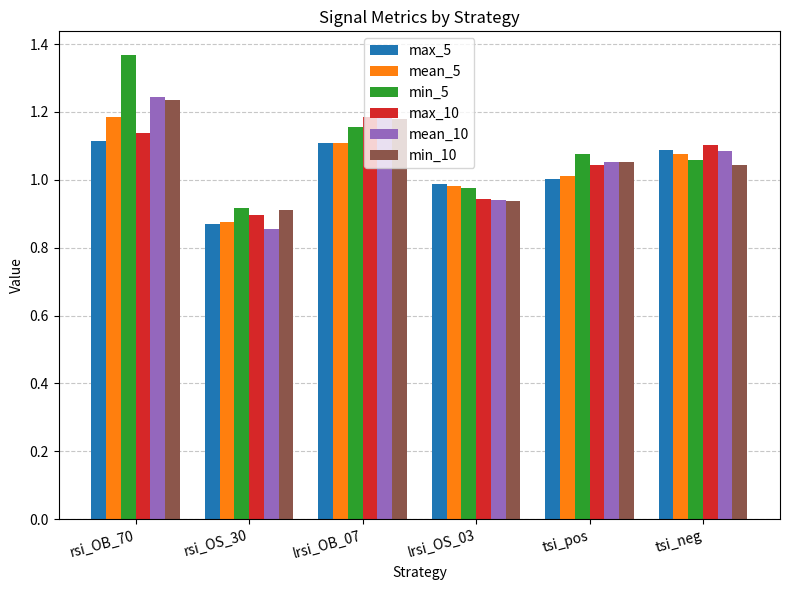

How many distinct data groups are displayed?

6